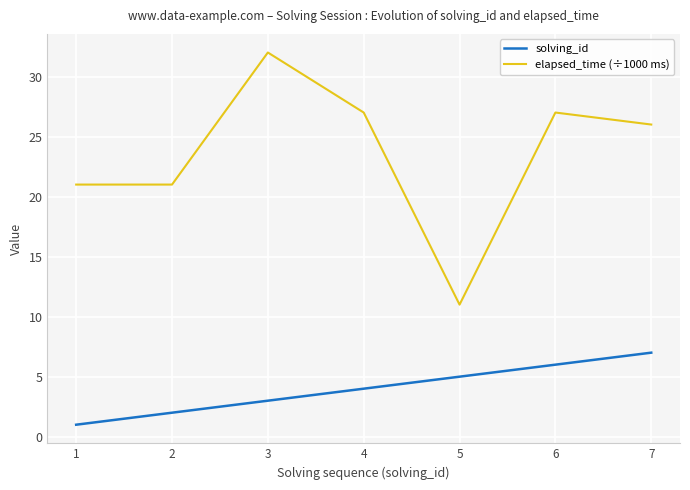

Reading left to right, list all the values displayed in this chart.

solving_id: 1	2	3	4	5	6	7
elapsed_time (÷1000 ms): 21	21	32	27	11	27	26